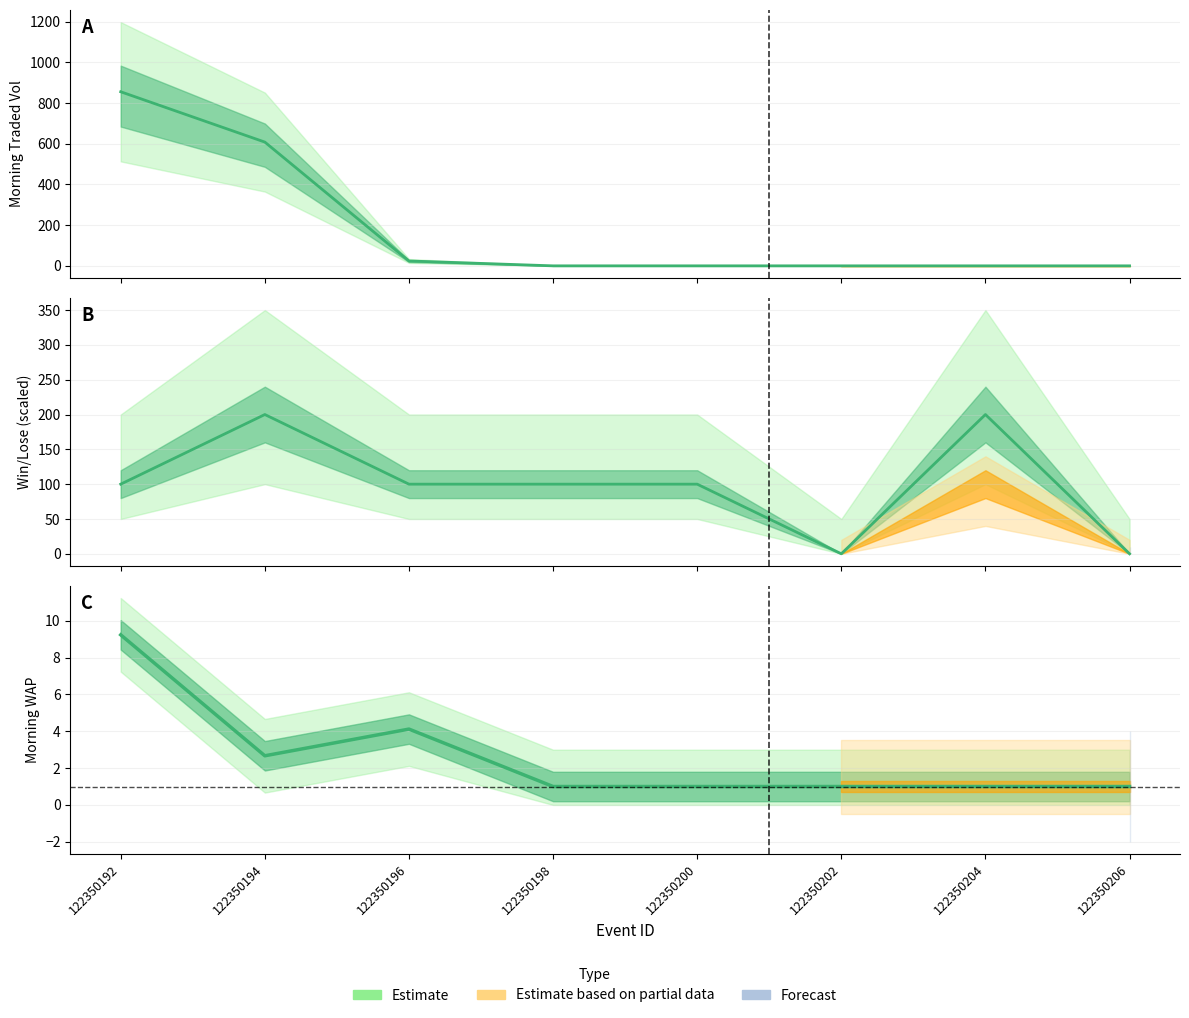

Between 122350204 and 122350194, which is larger?

122350194